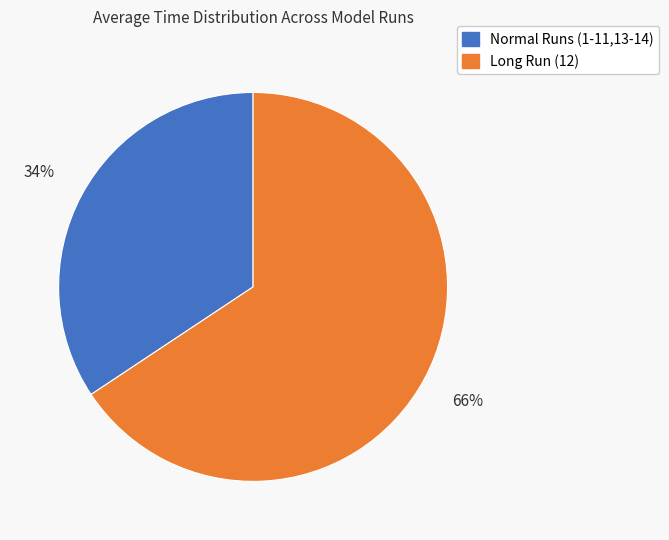

Is the sum of Normal Runs (1-11,13-14) and Long Run (12) greater than half?

Yes